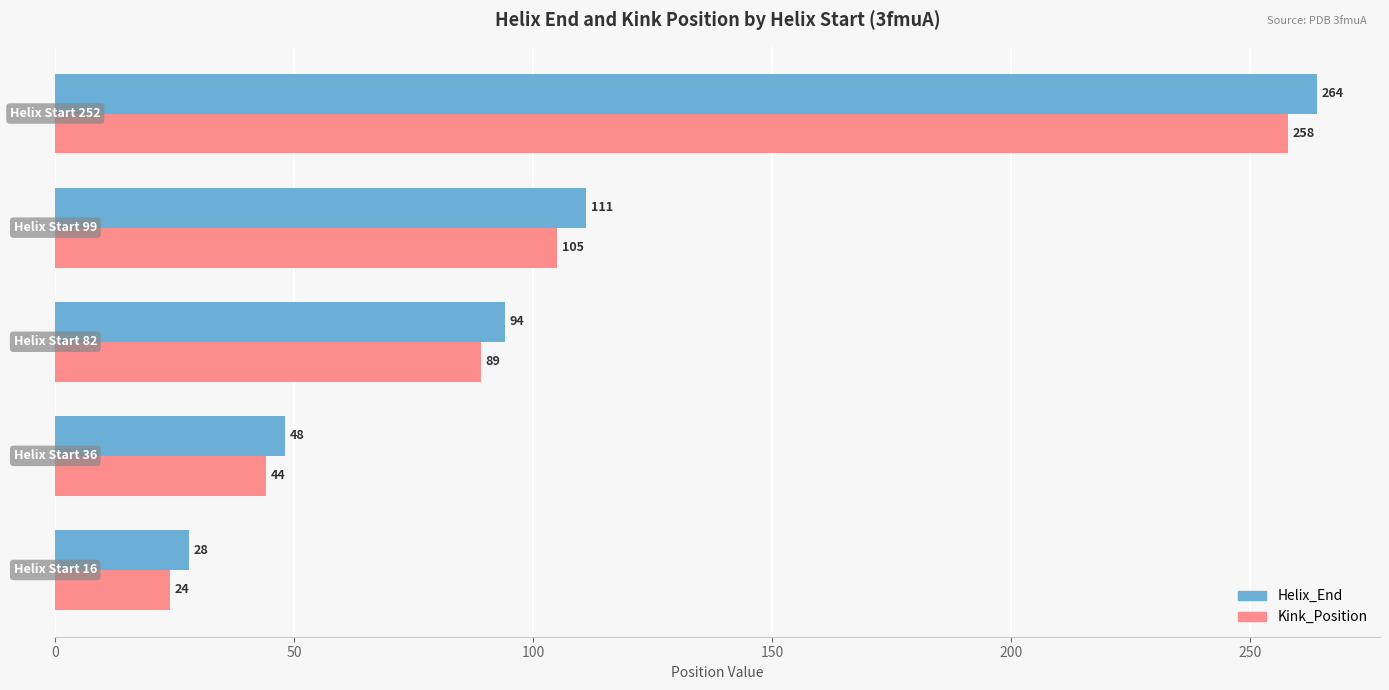

What is the minimum value for Kink_Position?

24